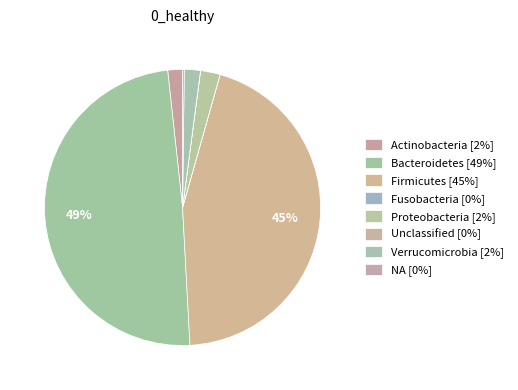

True or false: Verrucomicrobia accounts for 2% of the total.

True